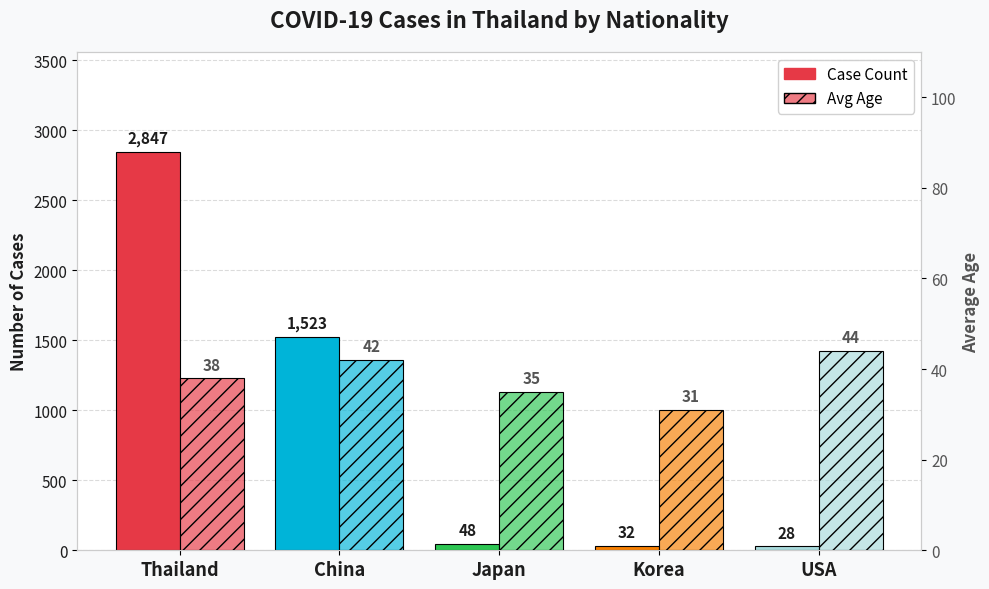

List the series in order of their overall mean, lowest first.

Avg Age, Case Count